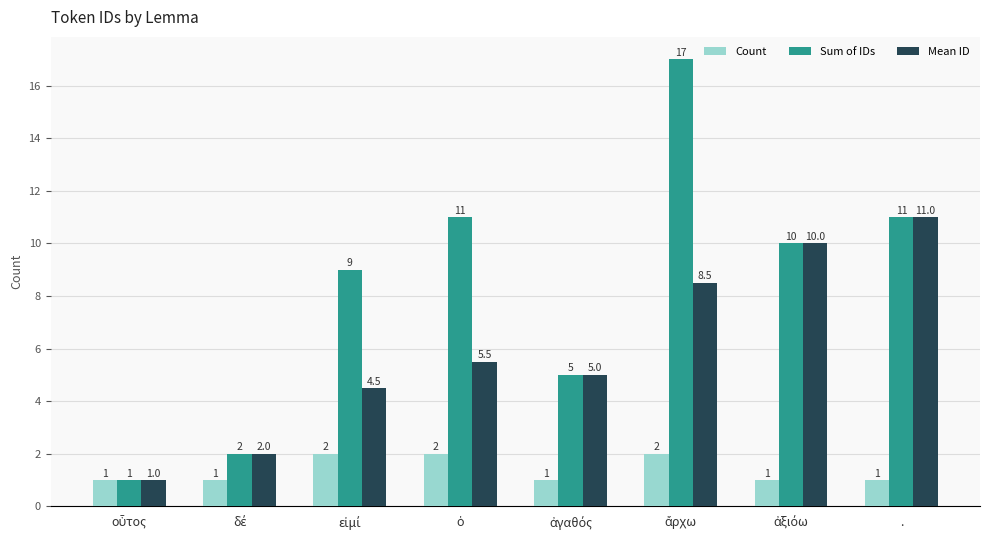

At how many categories does at least one series exceed 4?

6